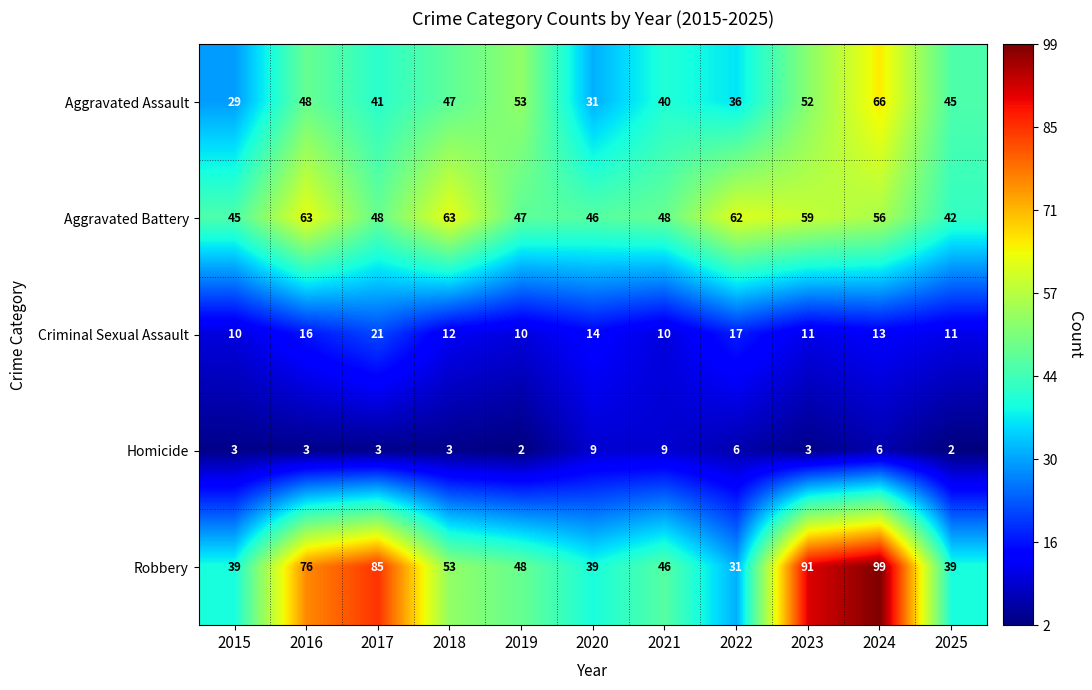

What is the greatest value displayed?

99